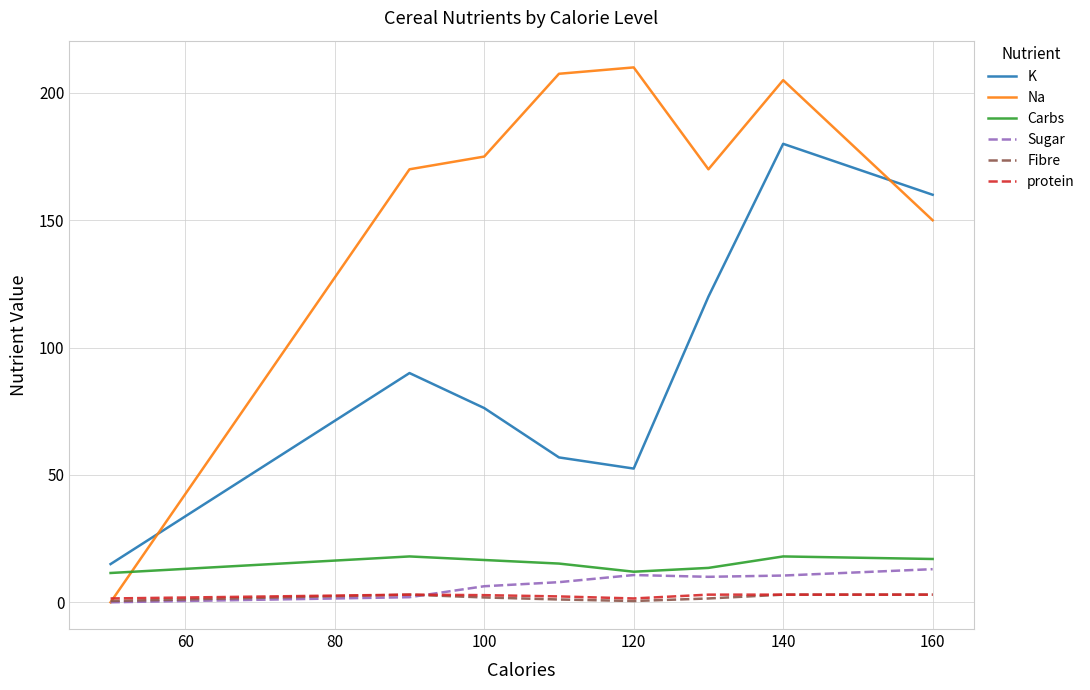

Which series has the largest range (max minus min)?

Na